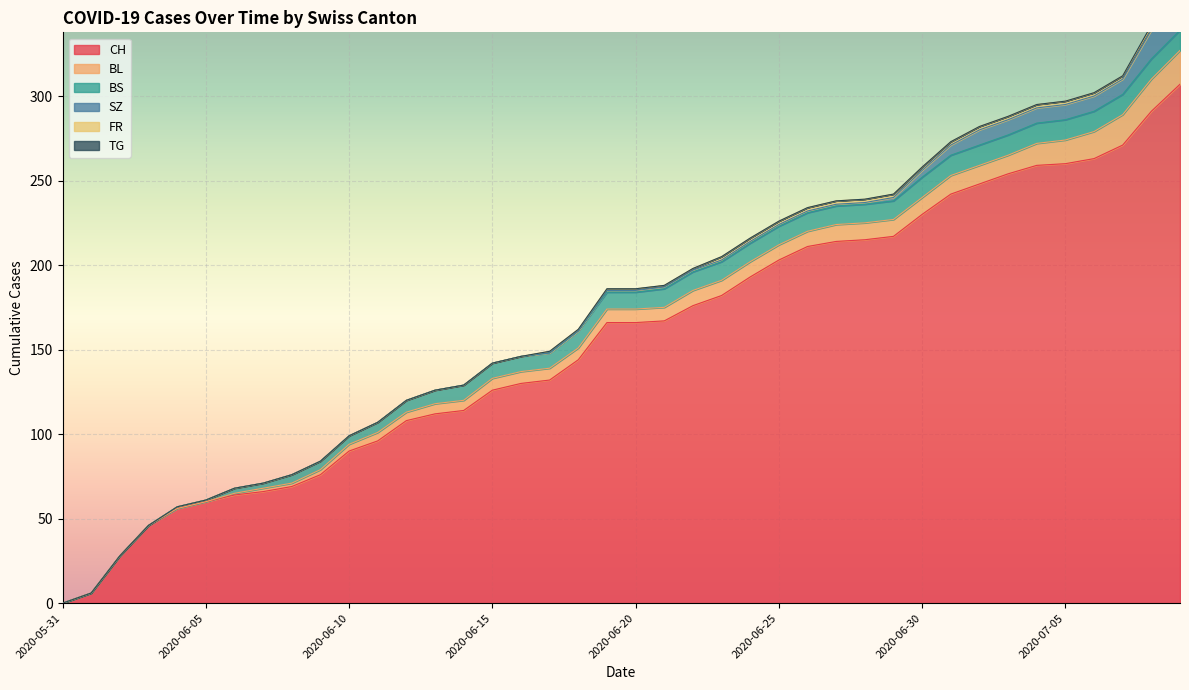

How many lines are shown in the chart?

6